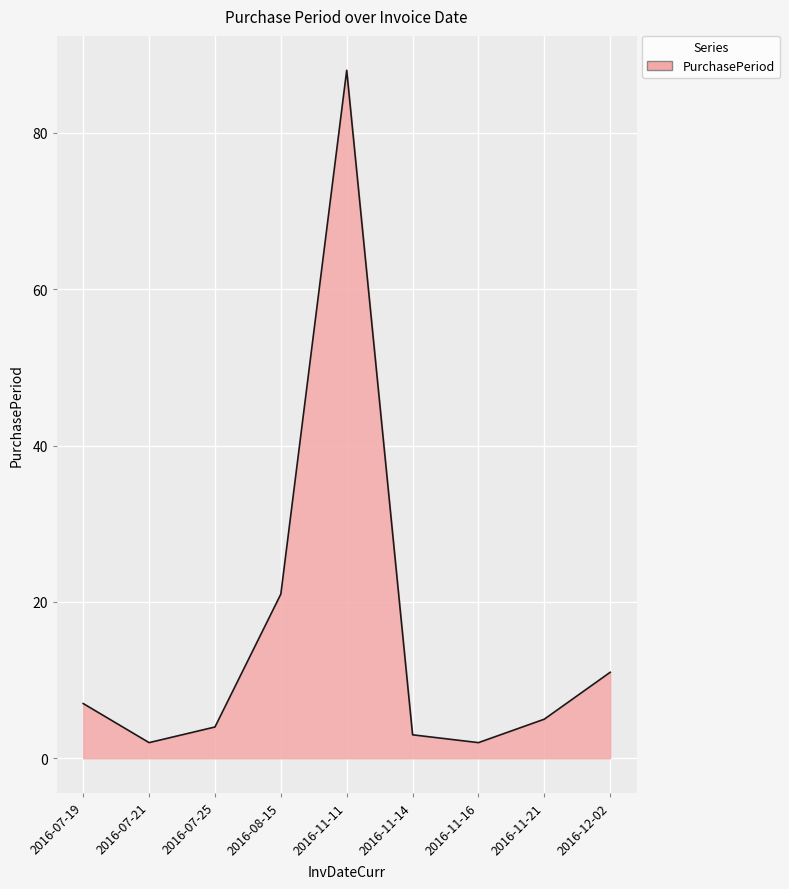

At which category does the chart reach its peak across all series?

2016-11-11